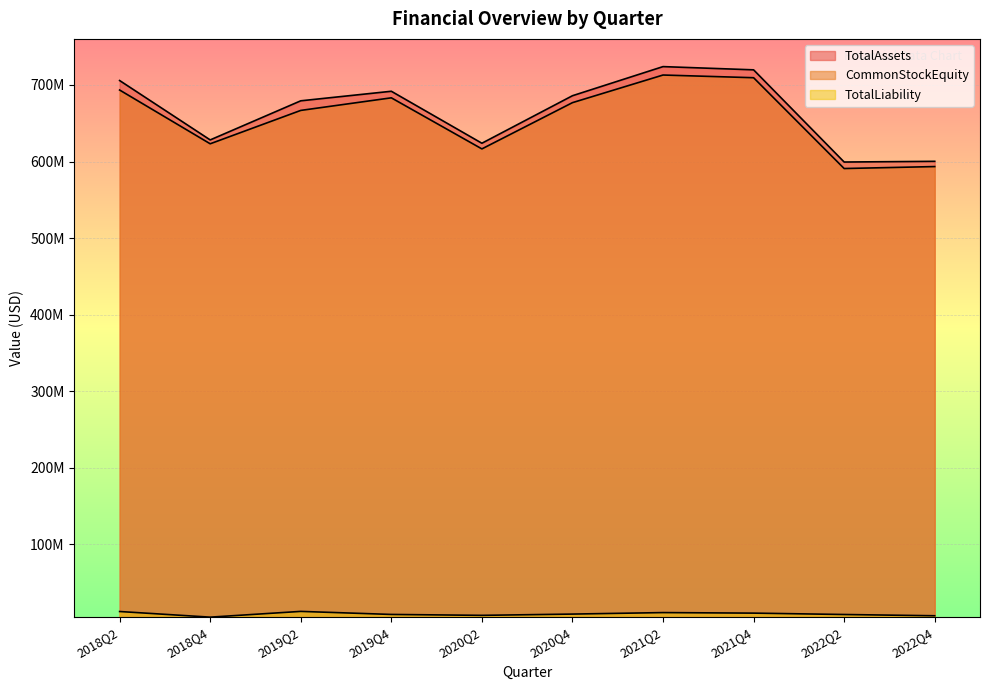

True or false: TotalAssets and CommonStockEquity intersect in this chart.

False